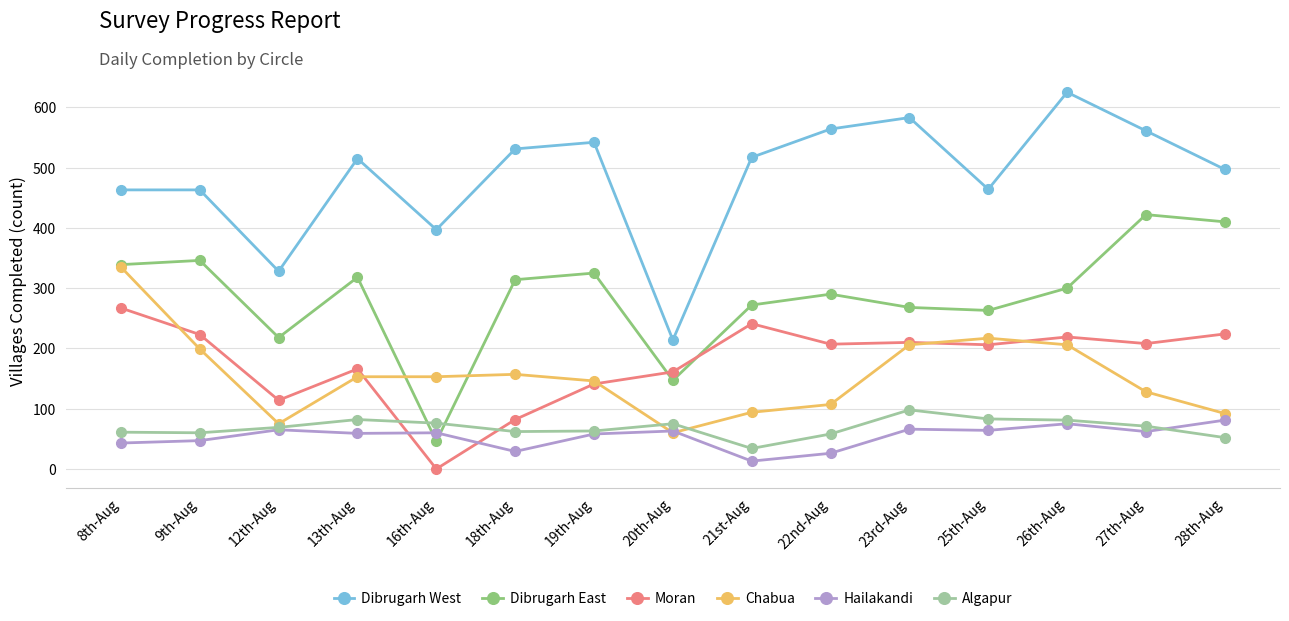

What is the difference between the maximum and second lowest values in the Algapur series?

46